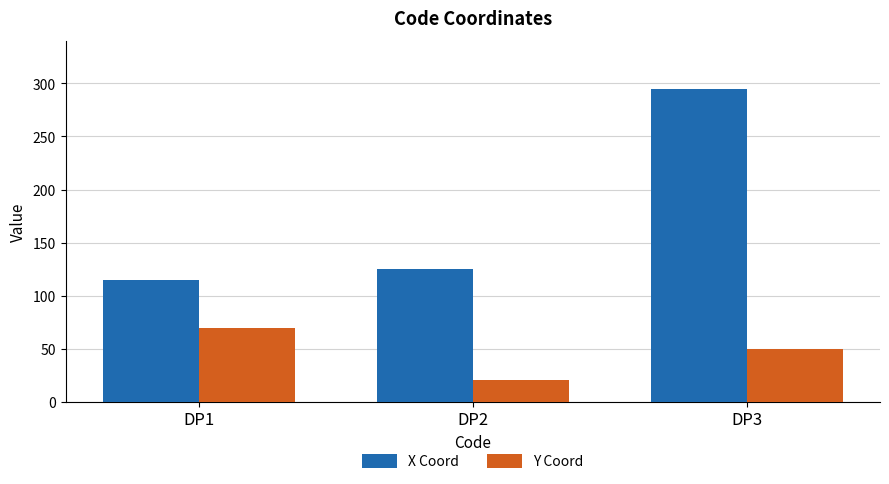

True or false: X Coord has a value of 528 at DP3.

False